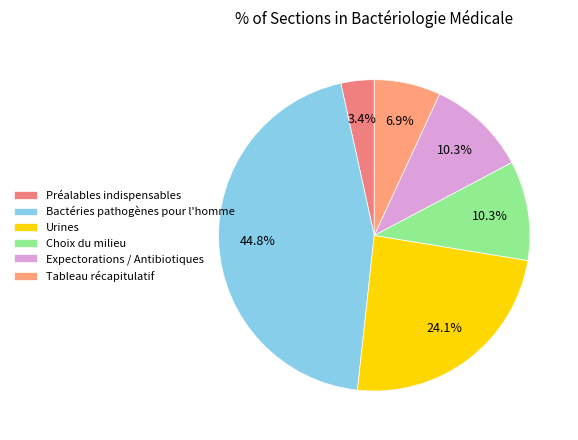

Count the number of slices in the pie.

6